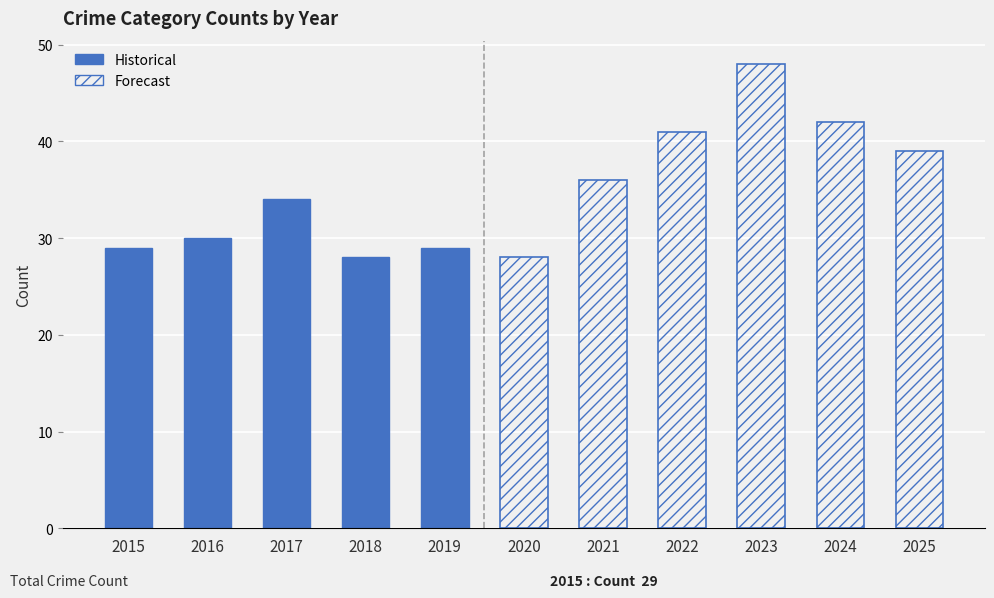

Does the chart contain any negative values?

No